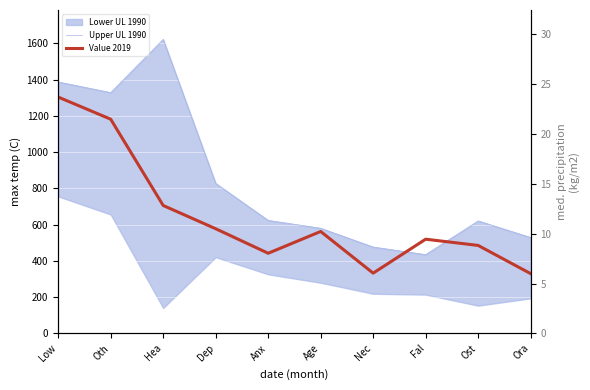

How many data points in Upper UL 1990 are less than 623?

5